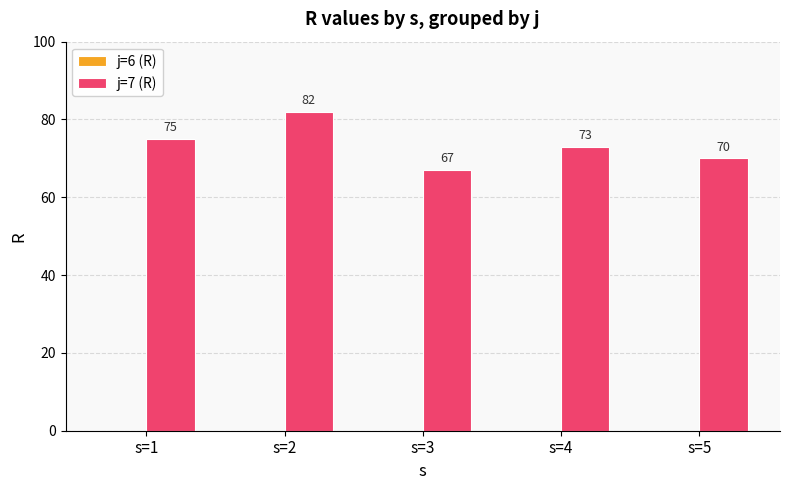

What is the approximate value at s=4, to the nearest 10?

70